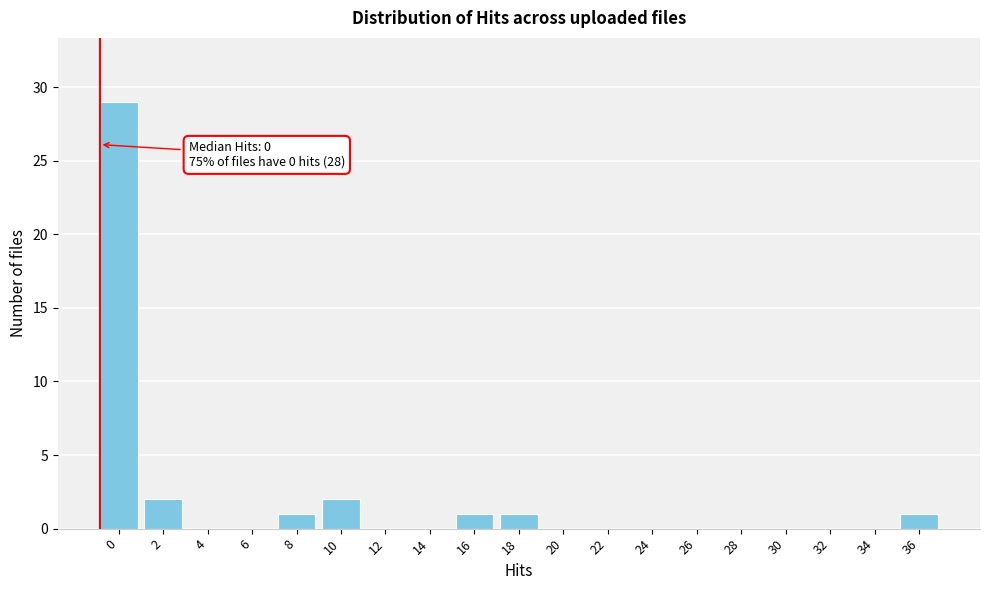

Reading left to right, list all the values displayed in this chart.

0=29	2=2	4=0	6=0	8=1	10=2	12=0	14=0	16=1	18=1	20=0	22=0	24=0	26=0	28=0	30=0	32=0	34=0	36=1